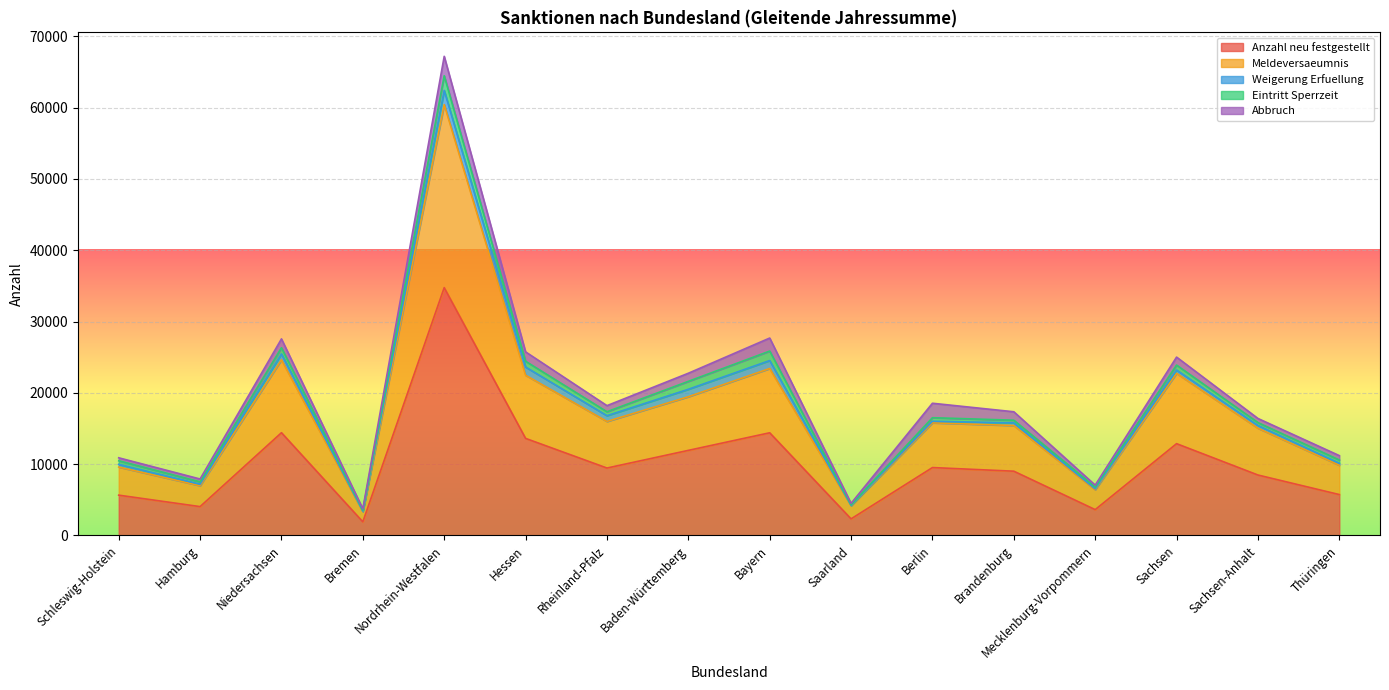

Reading left to right, what are all the values shown in this chart?

Anzahl neu festgestellt: Schleswig-Holstein=5652	Hamburg=4045	Niedersachsen=14407	Bremen=1912	Nordrhein-Westfalen=34748	Hessen=13611	Rheinland-Pfalz=9454	Baden-Württemberg=11930	Bayern=14398	Saarland=2326	Berlin=9522	Brandenburg=9010	Mecklenburg-Vorpommern=3622	Sachsen=12871	Sachsen-Anhalt=8475	Thüringen=5734
Meldeversaeumnis: Schleswig-Holstein=3938	Hamburg=2930	Niedersachsen=10222	Bremen=1429	Nordrhein-Westfalen=25667	Hessen=8855	Rheinland-Pfalz=6531	Baden-Württemberg=7522	Bayern=9012	Saarland=1841	Berlin=6271	Brandenburg=6405	Mecklenburg-Vorpommern=2791	Sachsen=9858	Sachsen-Anhalt=6561	Thüringen=4107
Weigerung Erfuellung: Schleswig-Holstein=380	Hamburg=208	Niedersachsen=823	Bremen=57	Nordrhein-Westfalen=1986	Hessen=1150	Rheinland-Pfalz=810	Baden-Württemberg=1044	Bayern=1115	Saarland=46	Berlin=222	Brandenburg=373	Mecklenburg-Vorpommern=124	Sachsen=467	Sachsen-Anhalt=383	Thüringen=285
Eintritt Sperrzeit: Schleswig-Holstein=503	Hamburg=333	Niedersachsen=869	Bremen=158	Nordrhein-Westfalen=2058	Hessen=812	Rheinland-Pfalz=552	Baden-Württemberg=1112	Bayern=1330	Saarland=98	Berlin=497	Brandenburg=372	Mecklenburg-Vorpommern=252	Sachsen=693	Sachsen-Anhalt=407	Thüringen=454
Abbruch: Schleswig-Holstein=417	Hamburg=398	Niedersachsen=1242	Bremen=174	Nordrhein-Westfalen=2722	Hessen=1314	Rheinland-Pfalz=855	Baden-Württemberg=1137	Bayern=1825	Saarland=190	Berlin=2026	Brandenburg=1184	Mecklenburg-Vorpommern=267	Sachsen=1120	Sachsen-Anhalt=577	Thüringen=614